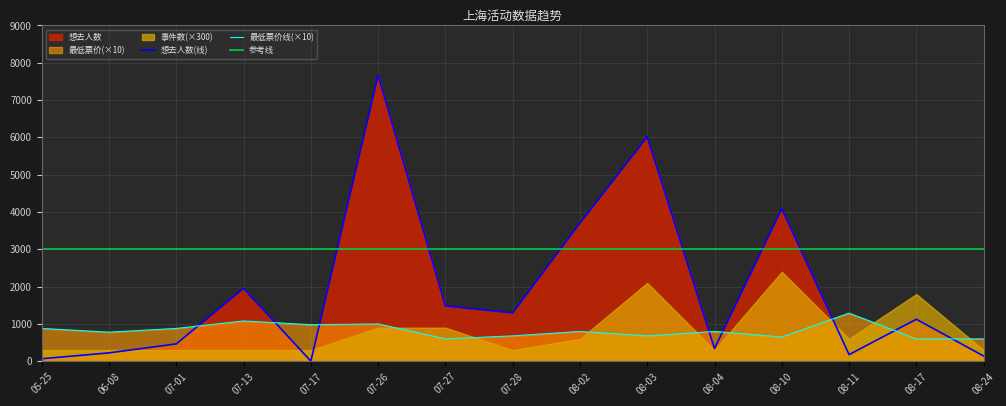

What is the sum of all 想去人数 values?

28760